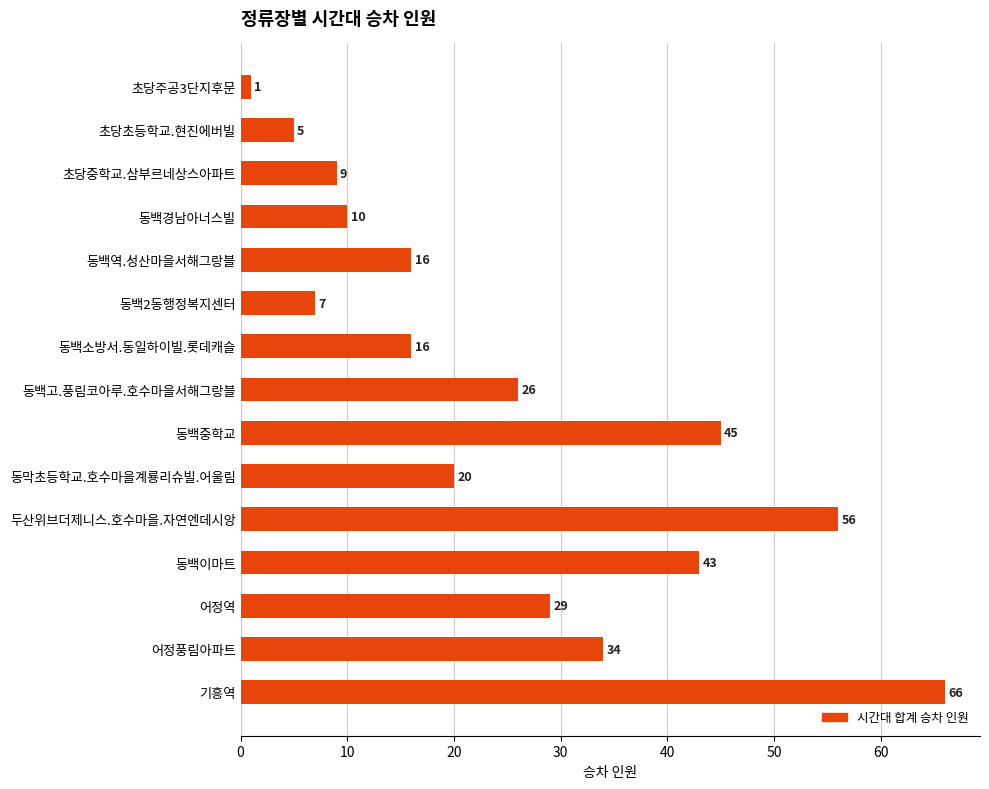

Between 어정역 and 초당중학교.삼부르네상스아파트, which is larger?

어정역